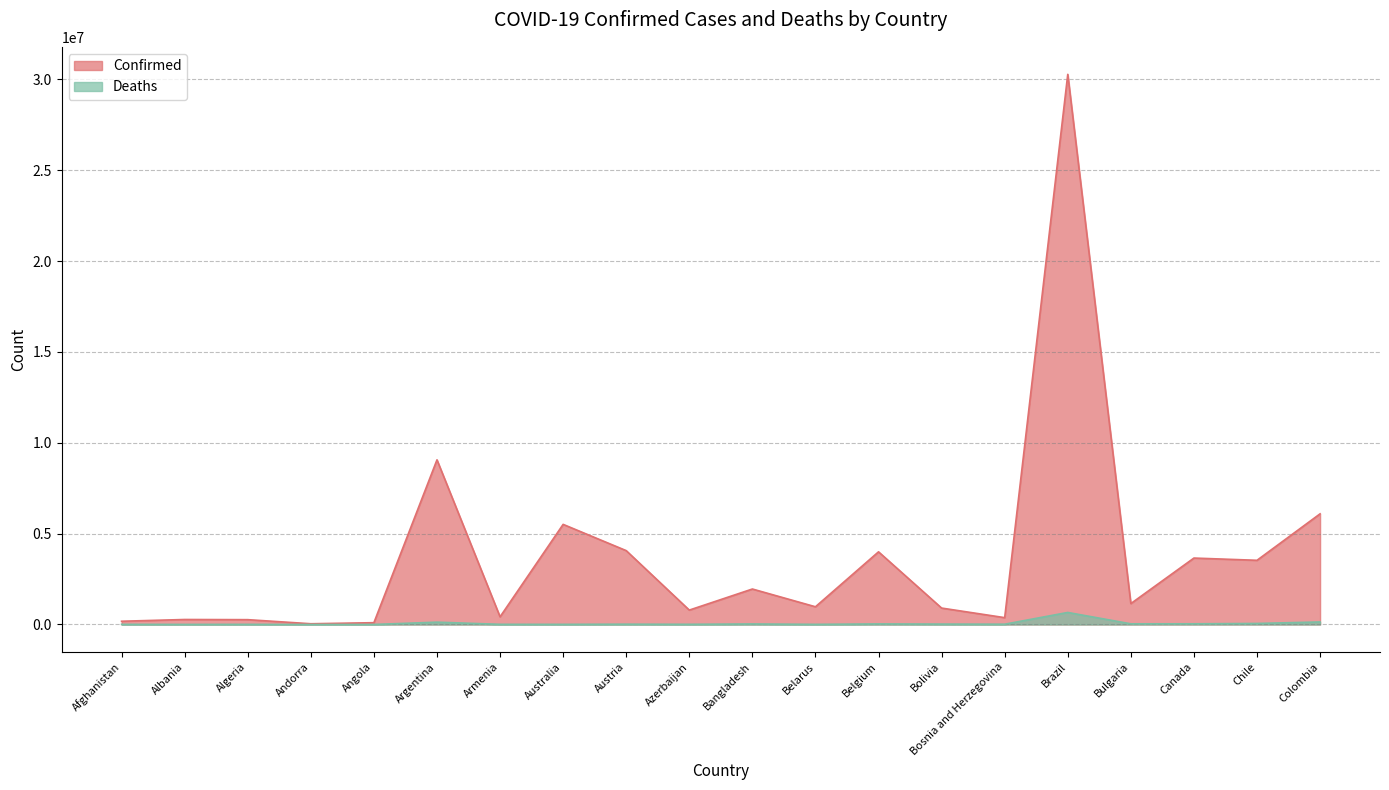

What are all the series names shown in the legend?

Confirmed, Deaths